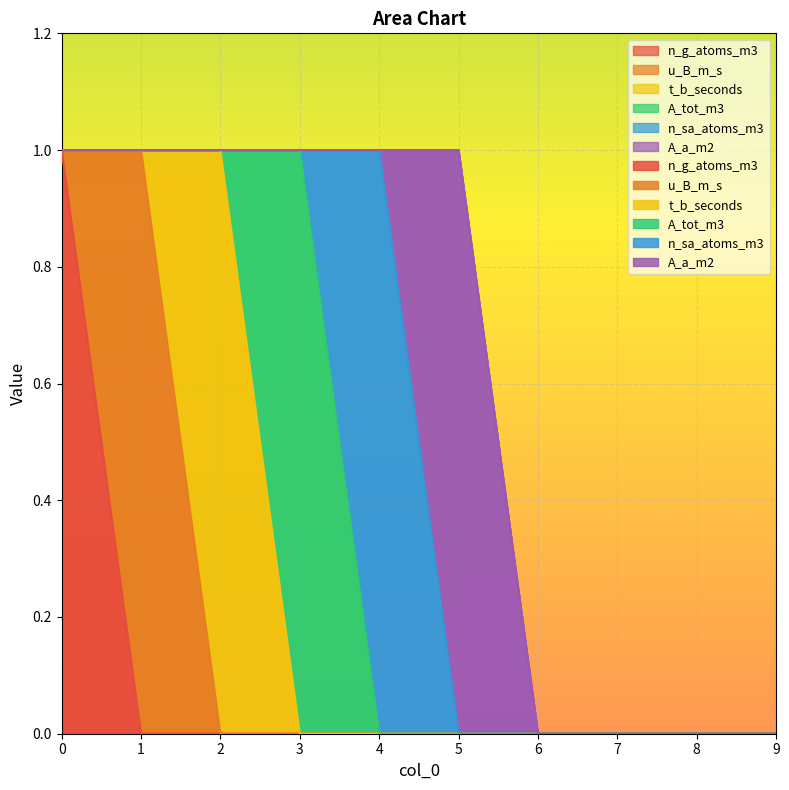

Reading left to right, transcribe all the data shown in this chart.

n_g_atoms_m3: 0=1	1=0	2=0	3=0	4=0	5=0	6=0	7=0	8=0	9=0
u_B_m_s: 0=0	1=1	2=0	3=0	4=0	5=0	6=0	7=0	8=0	9=0
t_b_seconds: 0=0	1=0	2=1	3=0	4=0	5=0	6=0	7=0	8=0	9=0
A_tot_m3: 0=0	1=0	2=0	3=1	4=0	5=0	6=0	7=0	8=0	9=0
n_sa_atoms_m3: 0=0	1=0	2=0	3=0	4=1	5=0	6=0	7=0	8=0	9=0
A_a_m2: 0=0	1=0	2=0	3=0	4=0	5=1	6=0	7=0	8=0	9=0